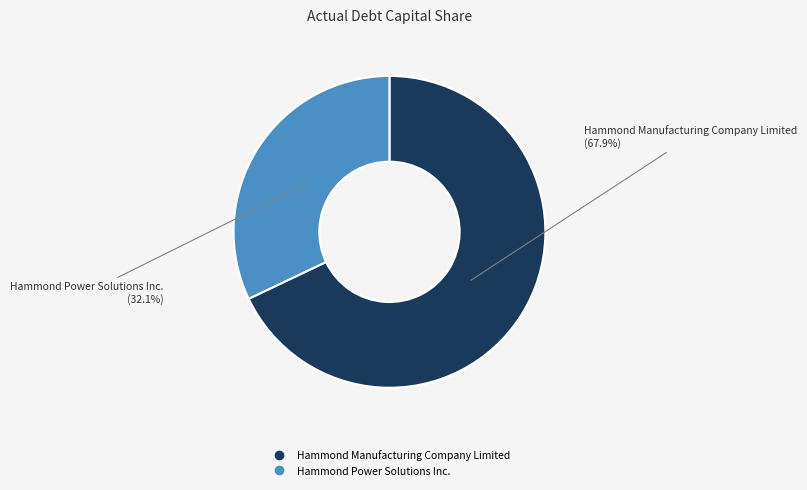

What is the largest slice in the pie chart?

Hammond Manufacturing Company Limited